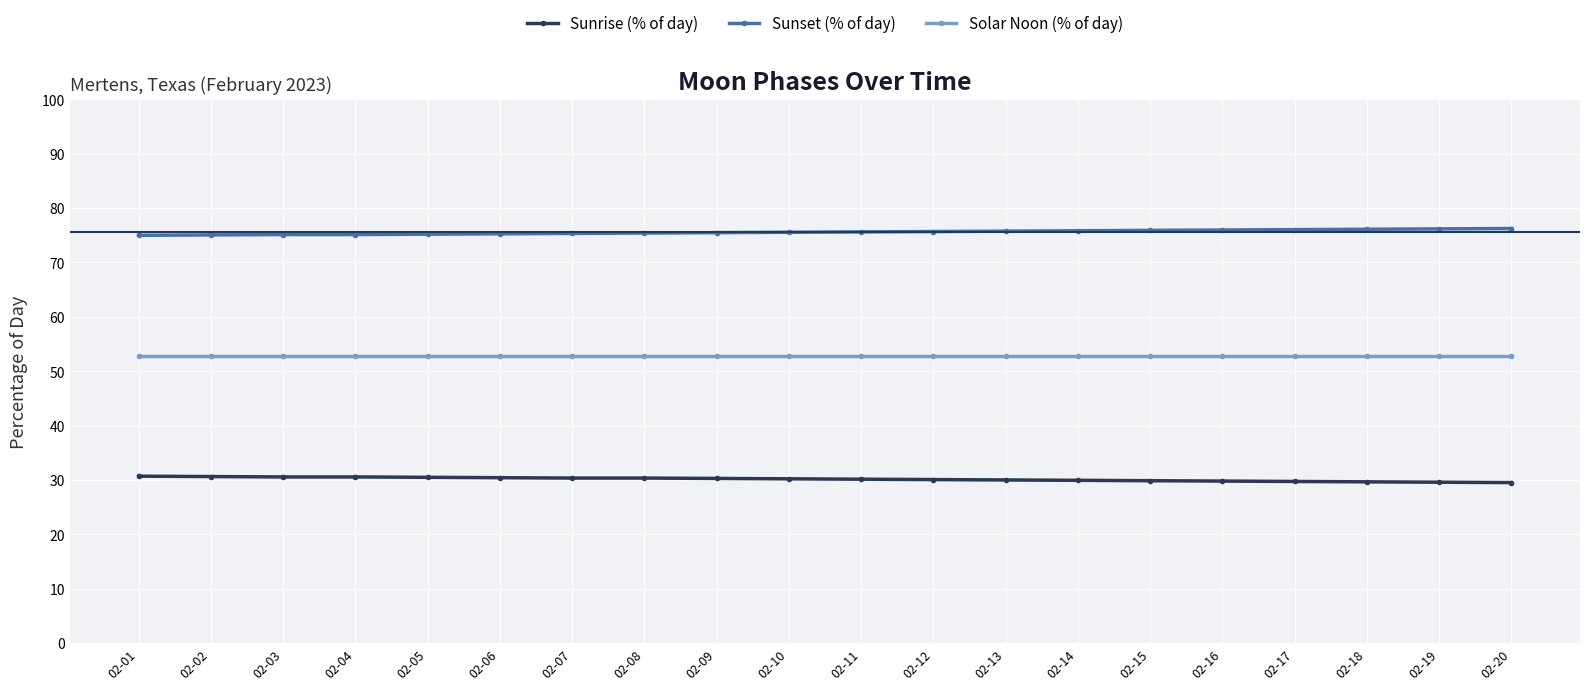

The Sunrise (% of day) series shows 12.8 at 02-03. True or false?

False